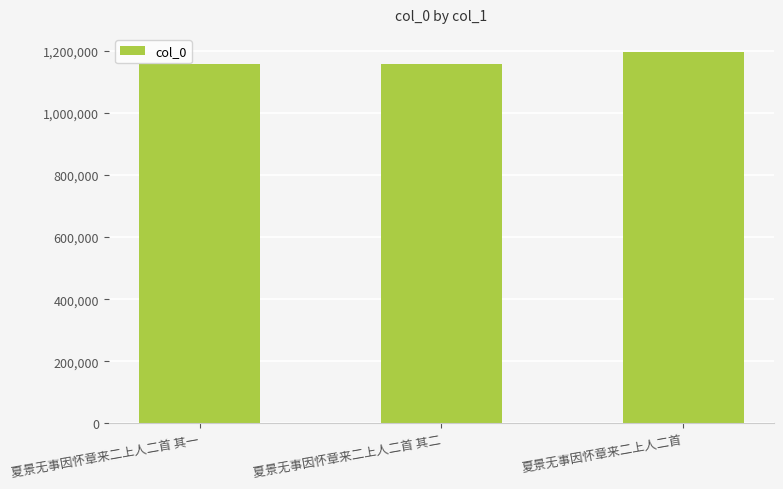

What is the approximate value at 夏景无事因怀章来二上人二首 其一?

1158112